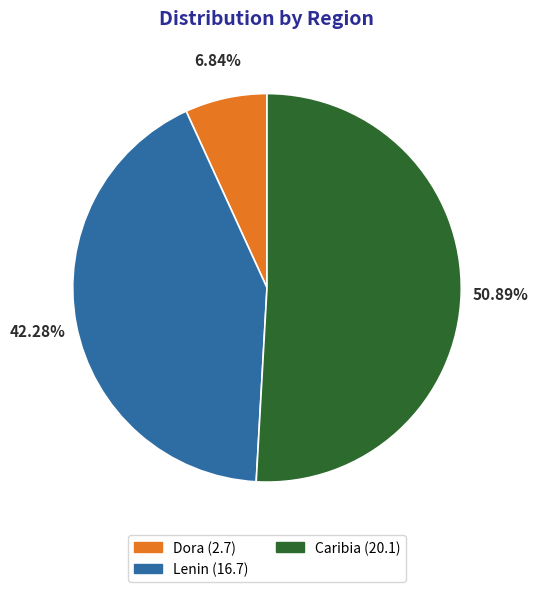

Approximately how many times larger is the value at Lenin compared to Caribia?

0.8